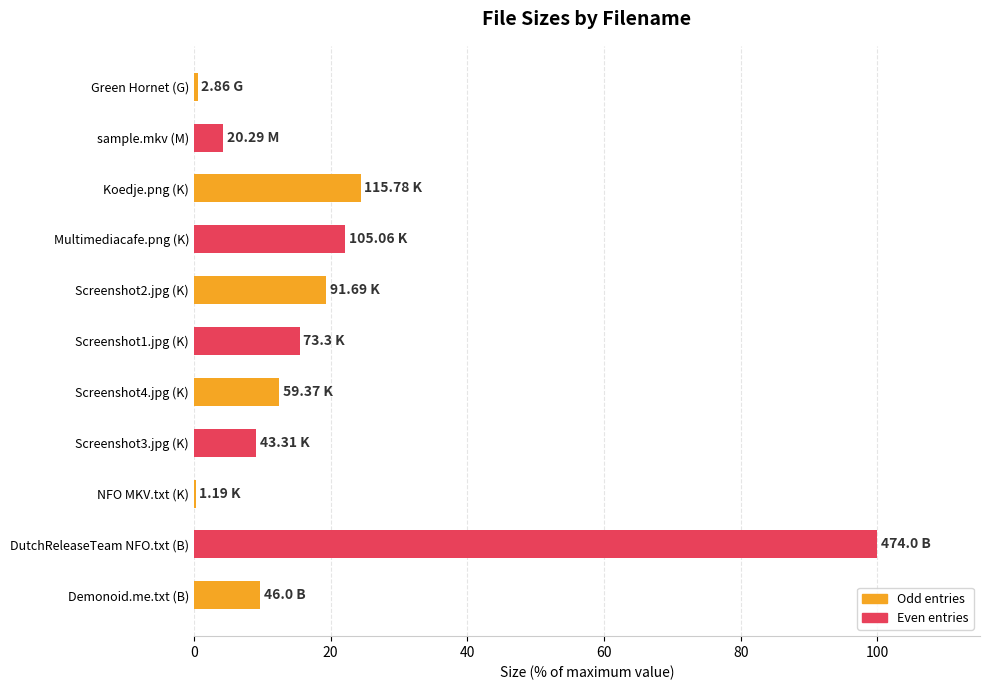

What is the sum of the values at Multimediacafe.png (K) and Screenshot4.jpg (K)?

34.7